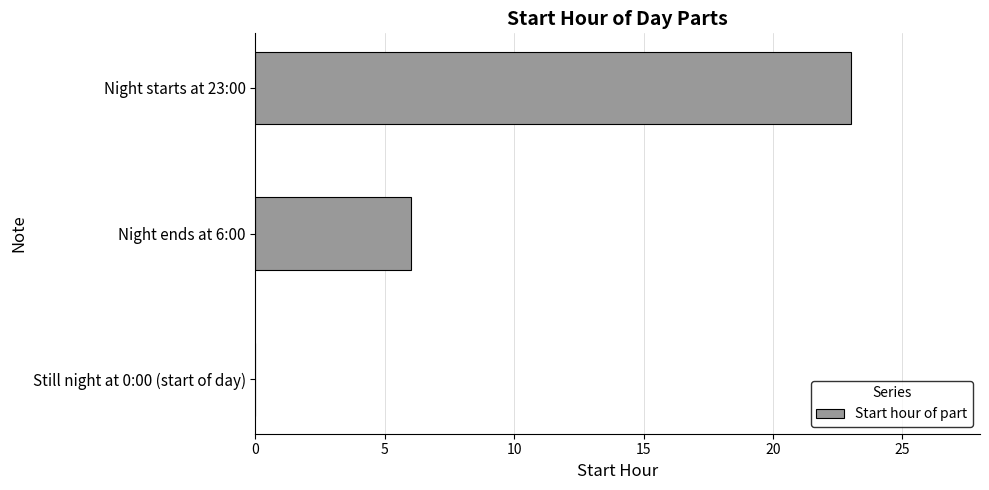

How many values are between 0 and 23?

3